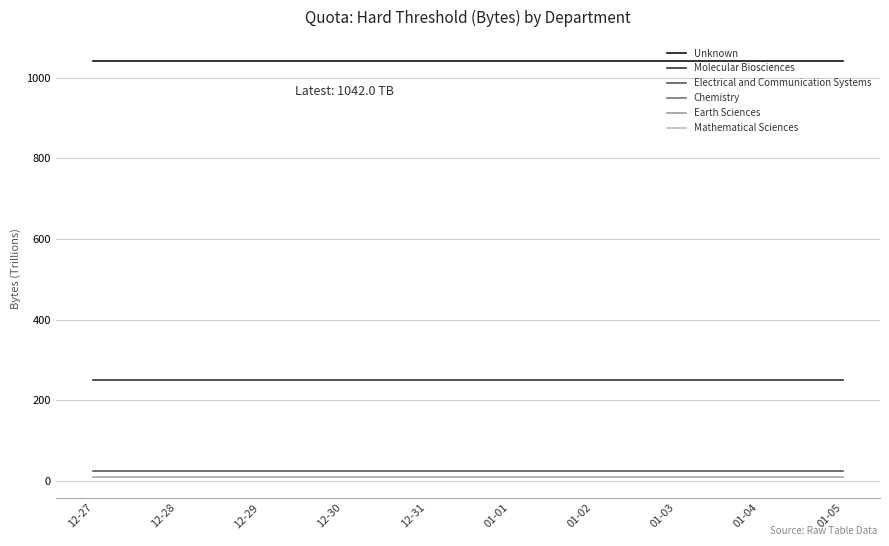

True or false: Unknown has a value of 1042.0 at 01-03.

True